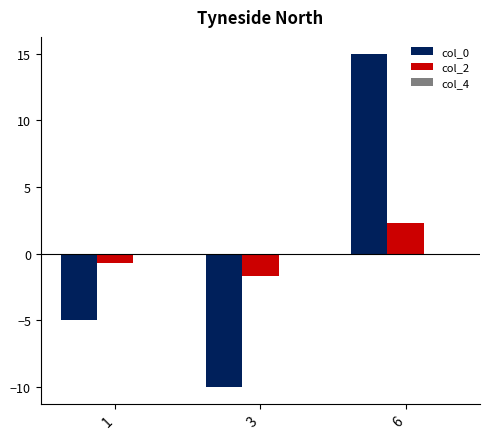

How many data points in col_2 are above 0?

1